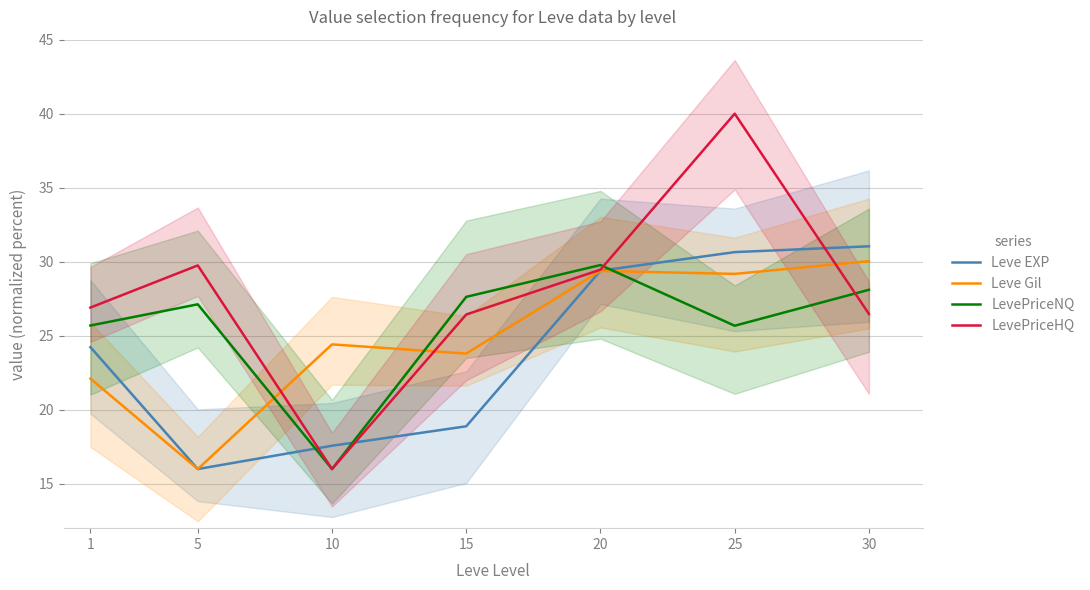

What is the minimum value for Leve EXP?

16.0